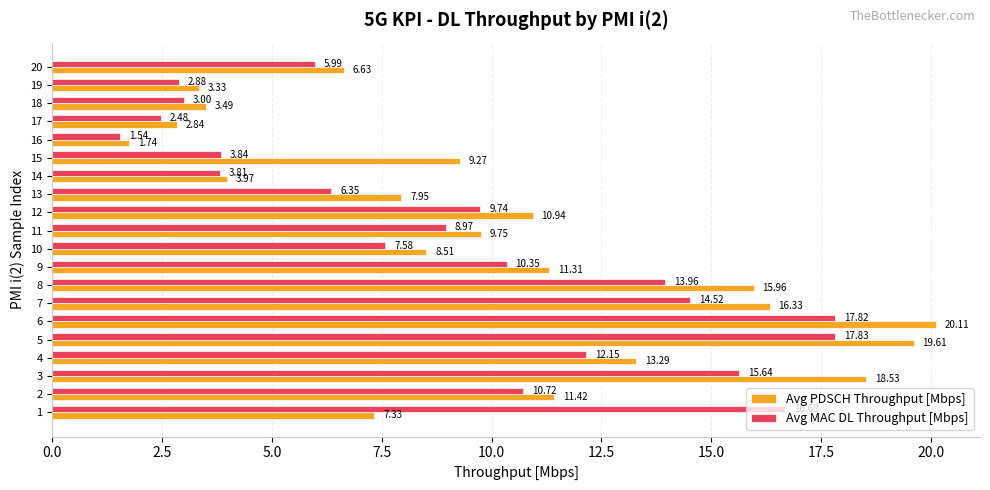

How many data points in Avg MAC DL Throughput [Mbps] are less than 9?

10